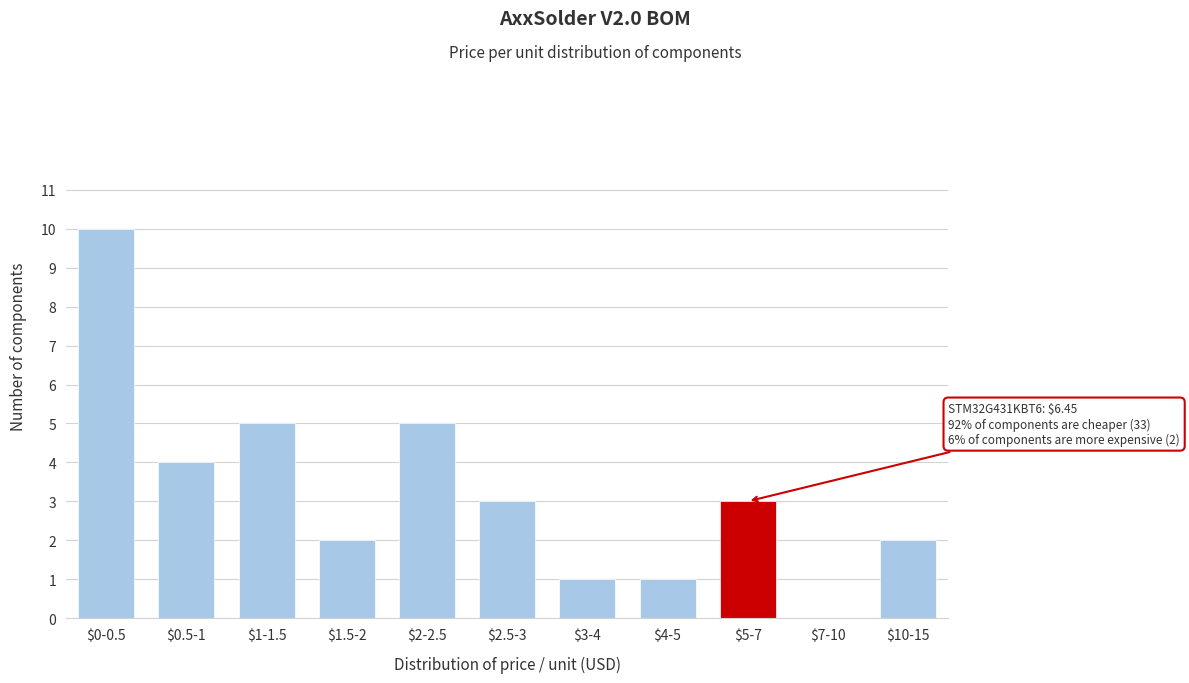

True or false: the data shows 10 at $0-0.5.

True